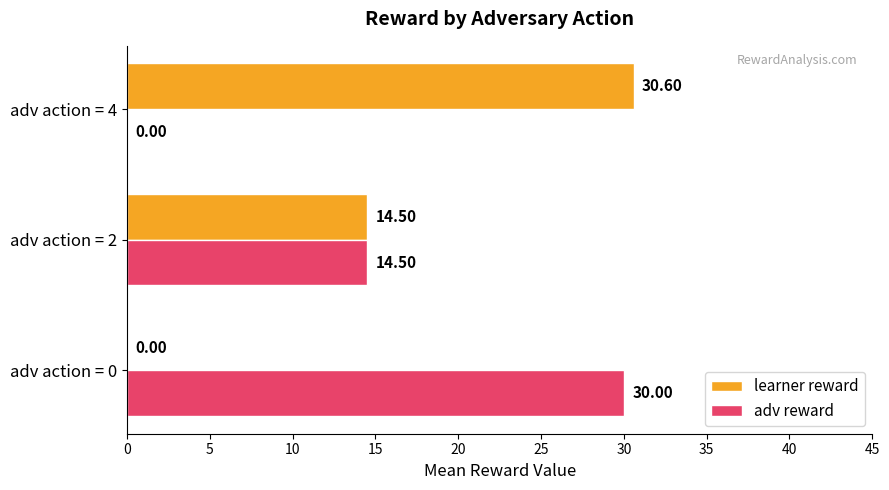

What is the sum of all adv reward values?

44.5